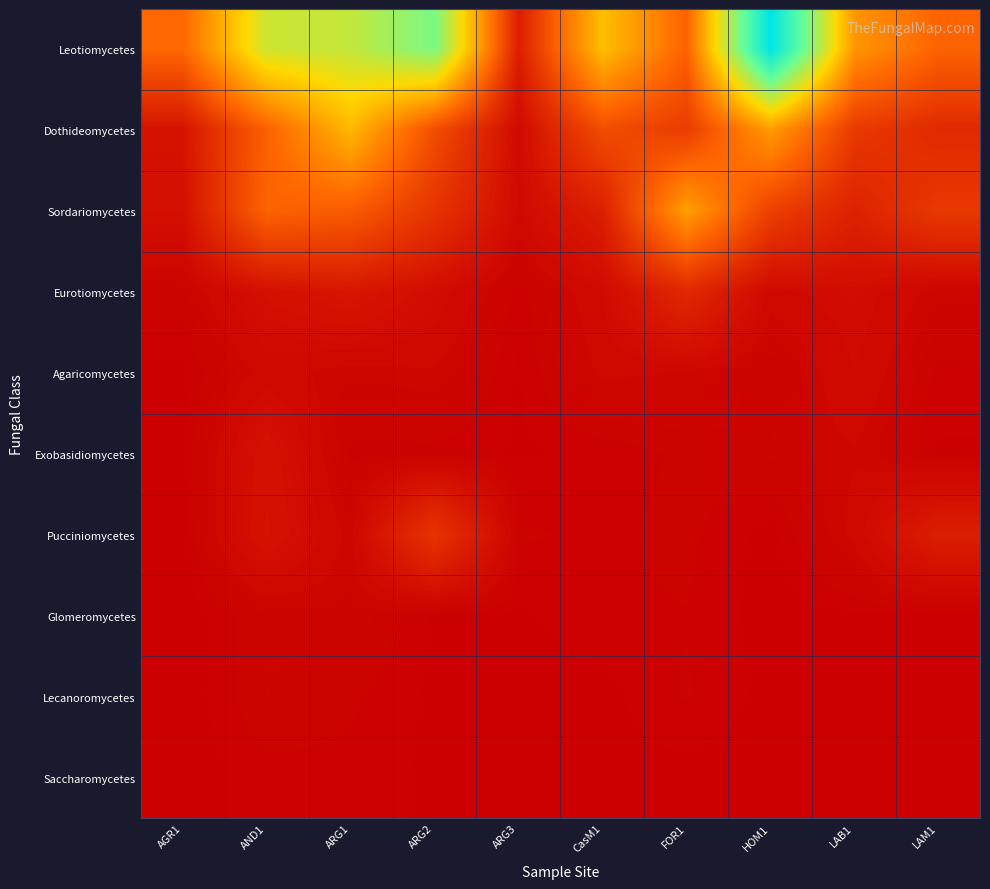

At how many categories does at least one series exceed 0?

10